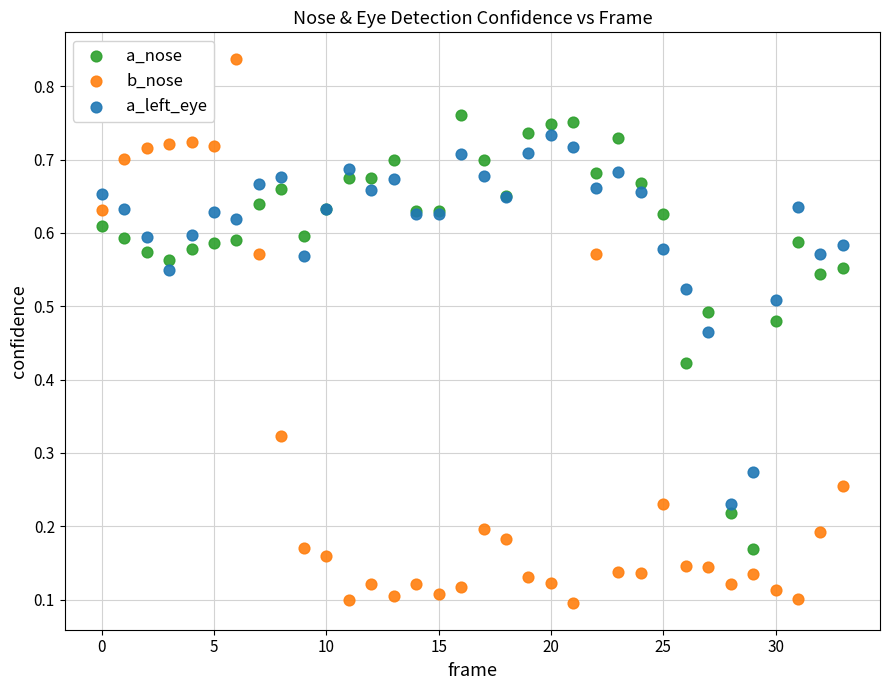

Which series reaches the maximum Y coordinate?

b_nose